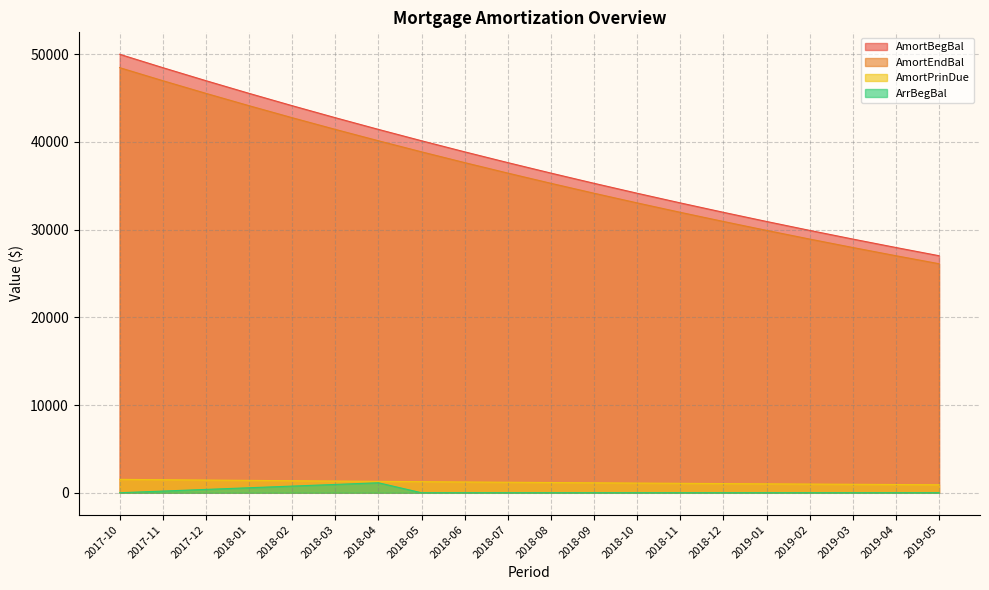

What is the sum of the AmortEndBal values at 2019-03 and 2019-02?

56892.4